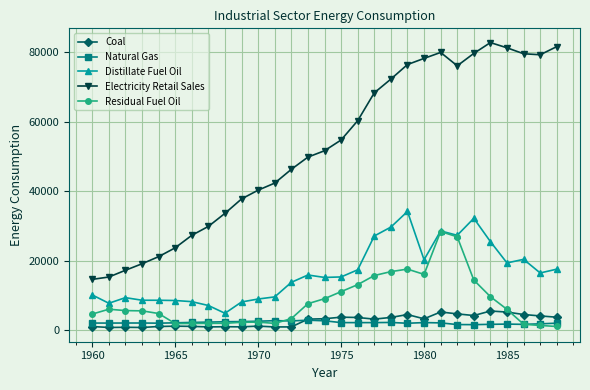

True or false: Coal has more than 2 points higher than both neighbors.

True